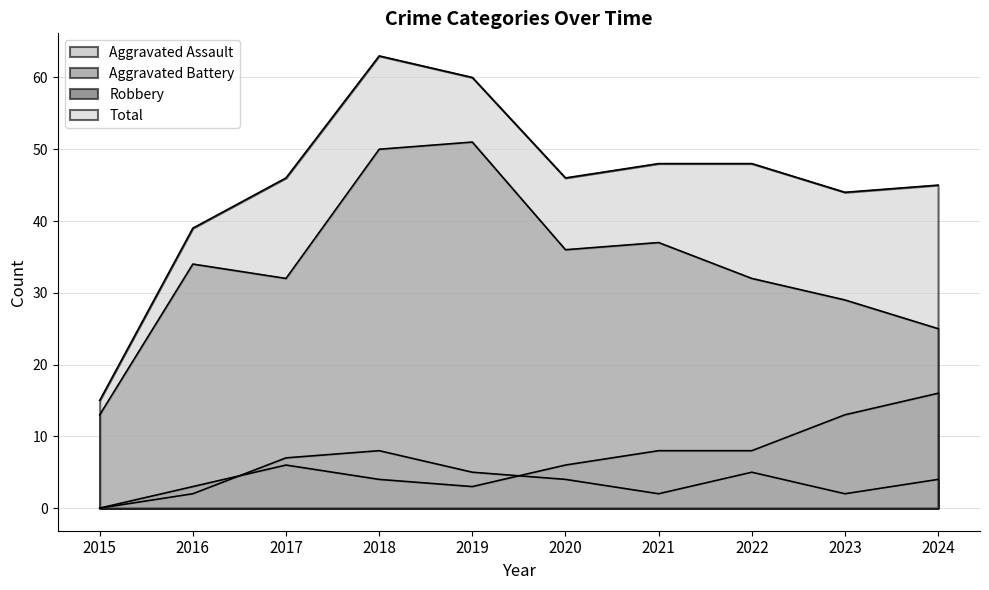

What is the average value of the Aggravated Assault series?

4